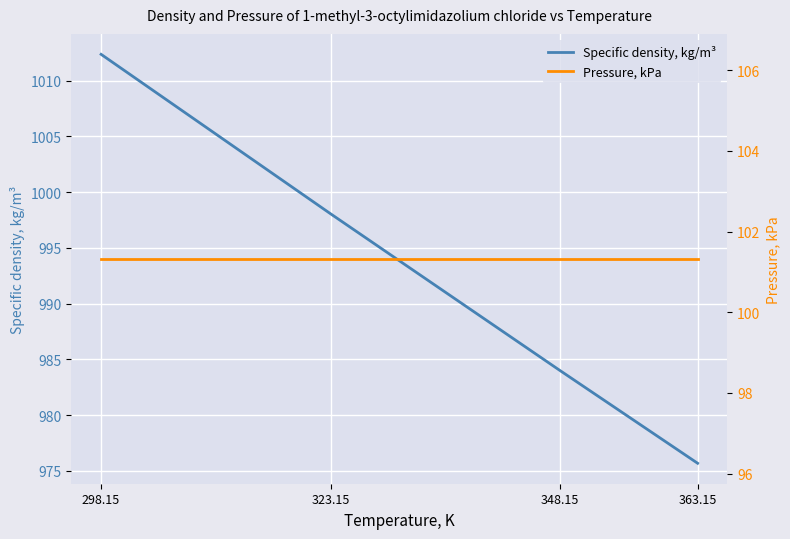

Which series has the widest spread of values?

Specific density, kg/m³